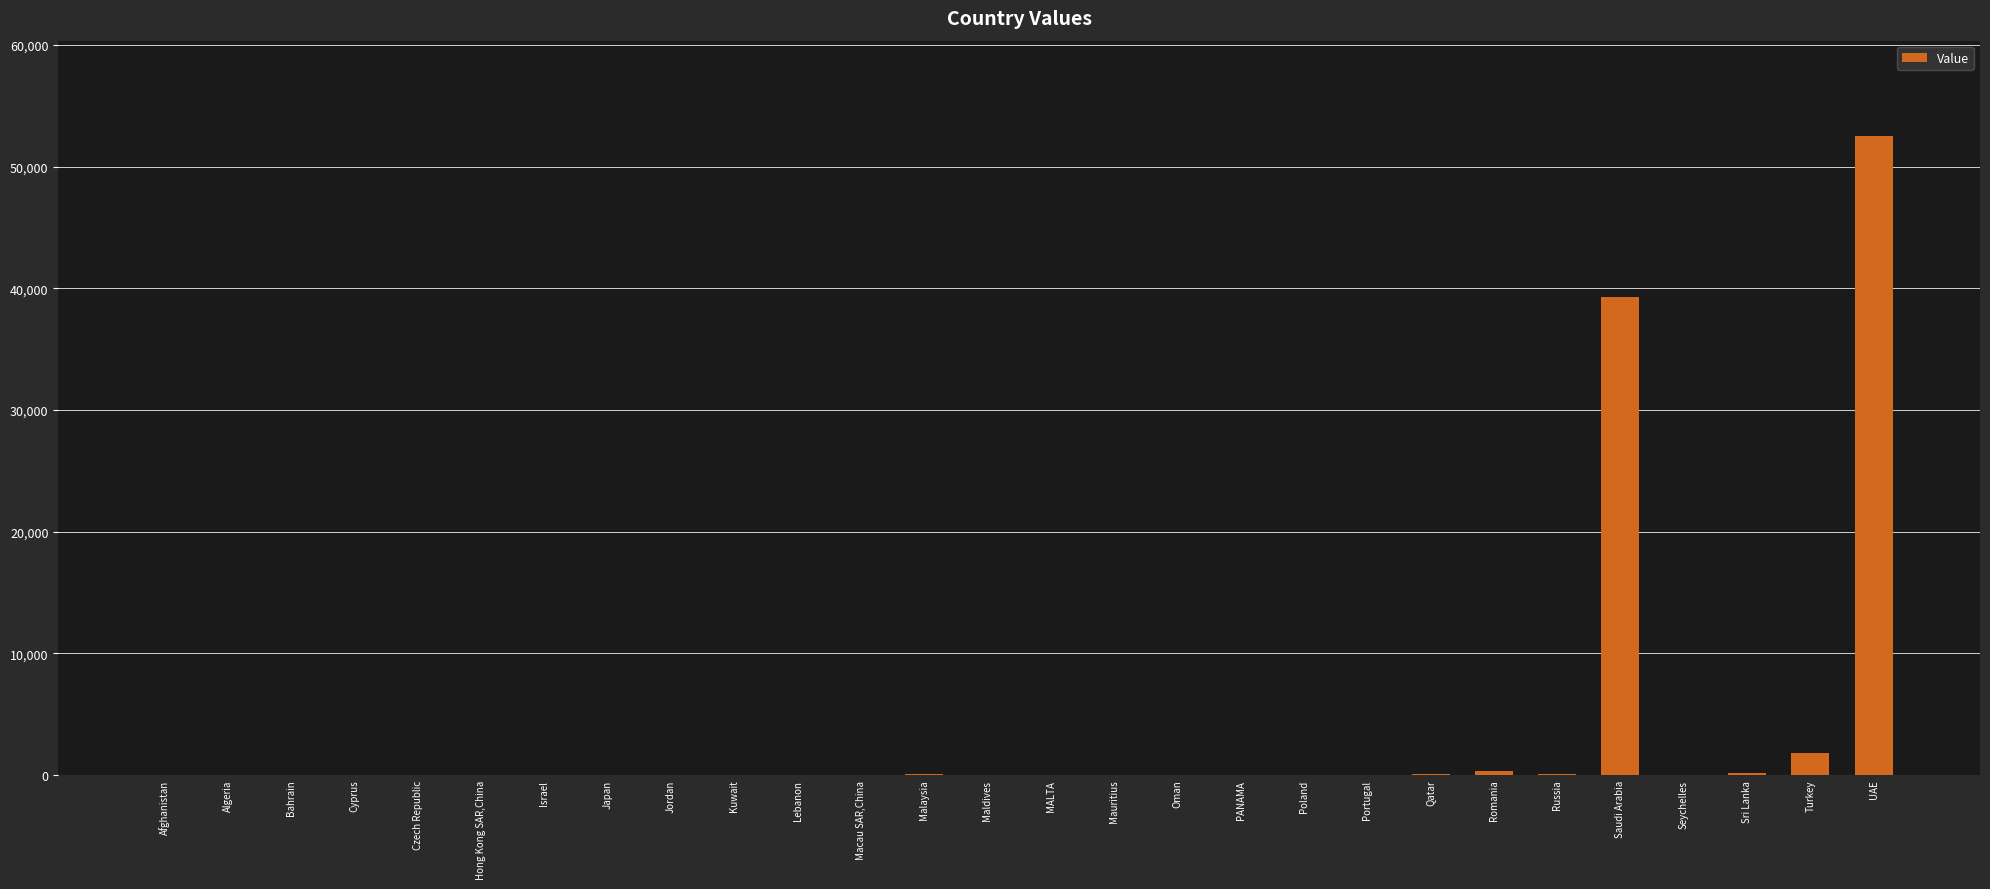

How many data points are above 1?

15